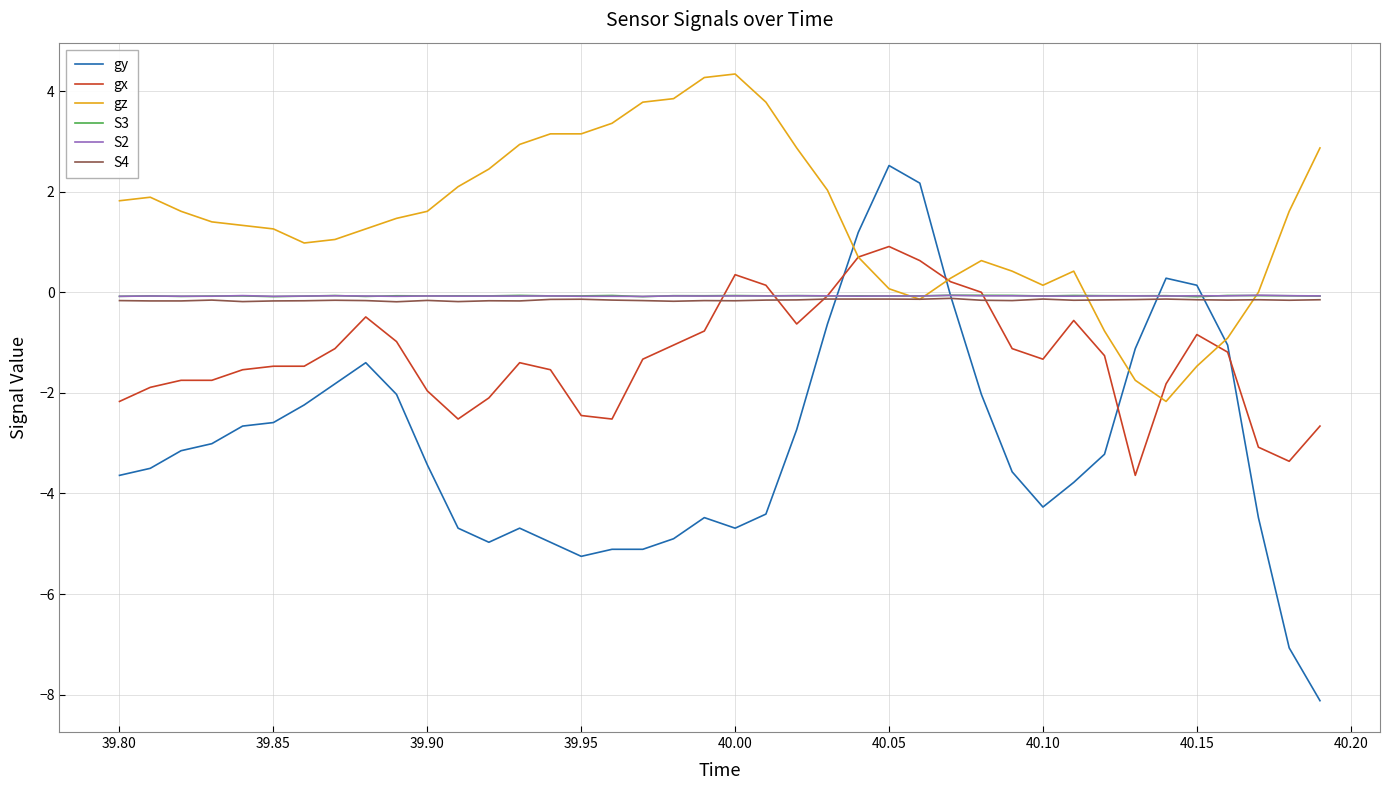

What are all the series names shown in the legend?

gy, gx, gz, S3, S2, S4